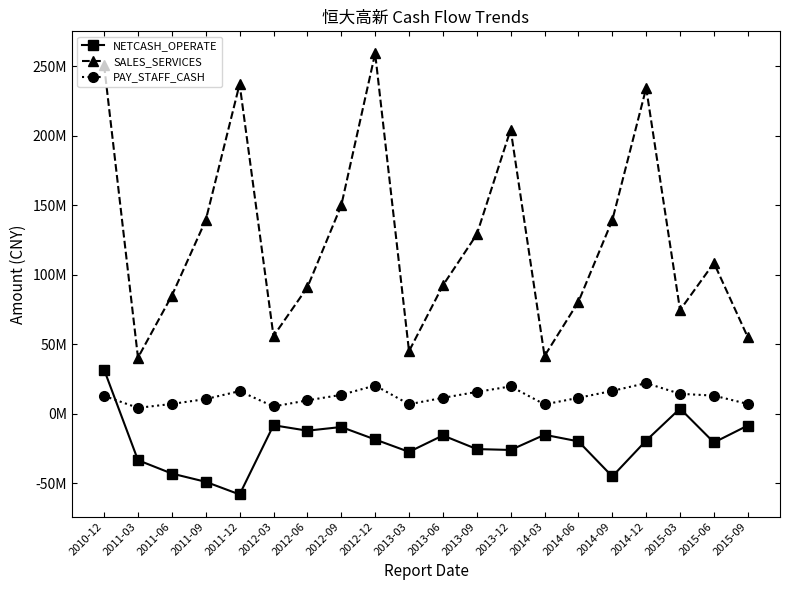

The value of PAY_STAFF_CASH at 2010-12 is 4358310.5. True or false?

False